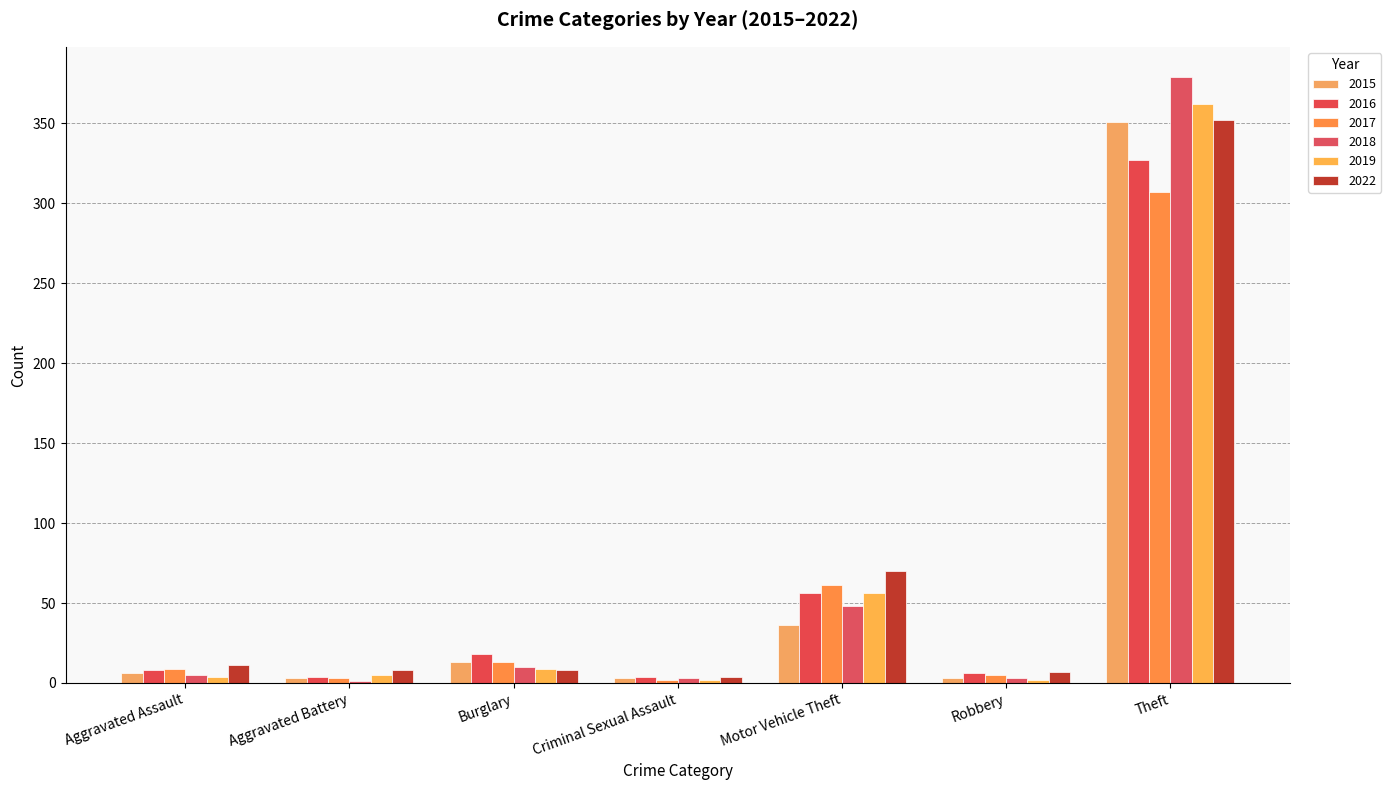

What is the sum of the 2022 values at Criminal Sexual Assault and Motor Vehicle Theft?

74